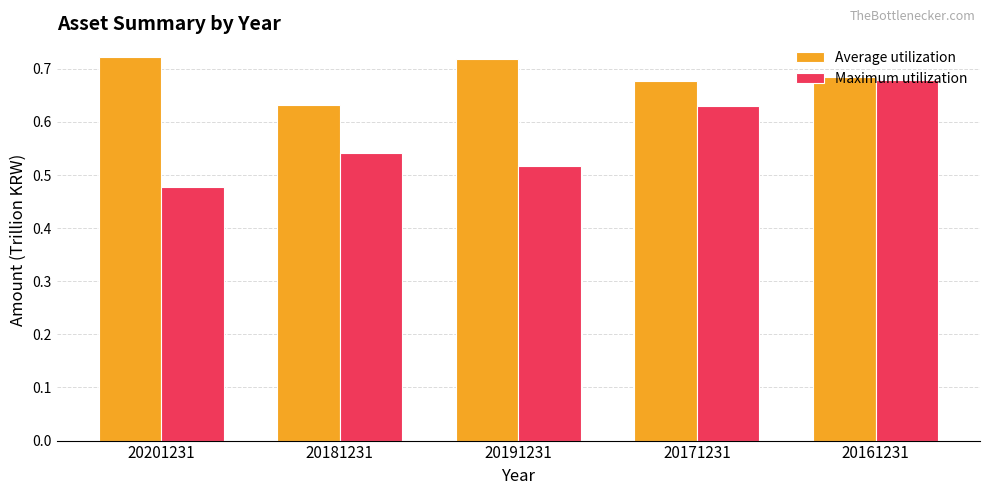

List the series in order of their peak value, highest first.

Average utilization, Maximum utilization